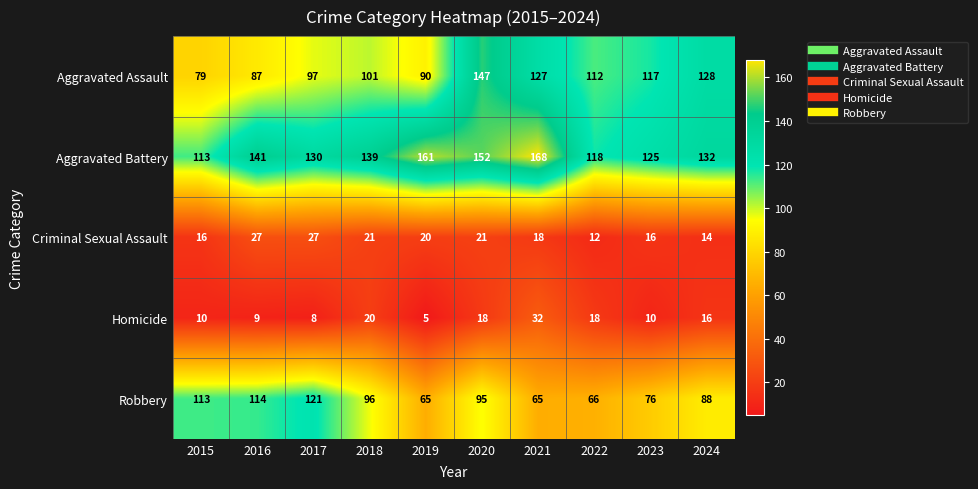

Rank the series by their maximum value, from lowest to highest.

Criminal Sexual Assault, Homicide, Robbery, Aggravated Assault, Aggravated Battery